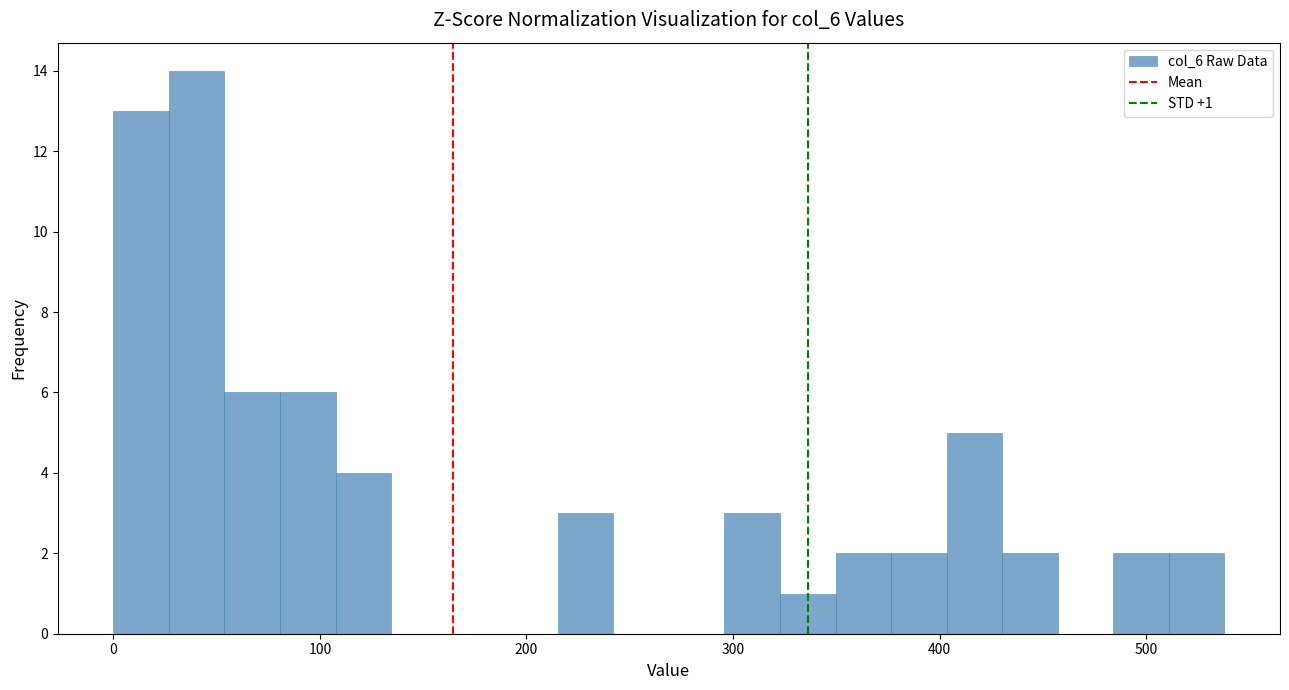

Around what value on the x-axis is the tallest bar? Give the approximate position of its centre, as read against the axis.

40